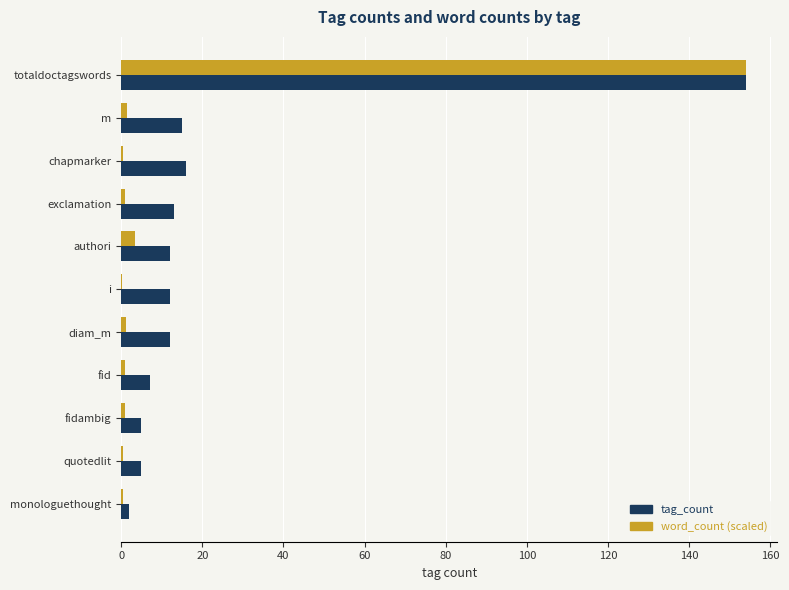

Which series changed the most between totaldoctagswords and monologuethought?

word_count (scaled)